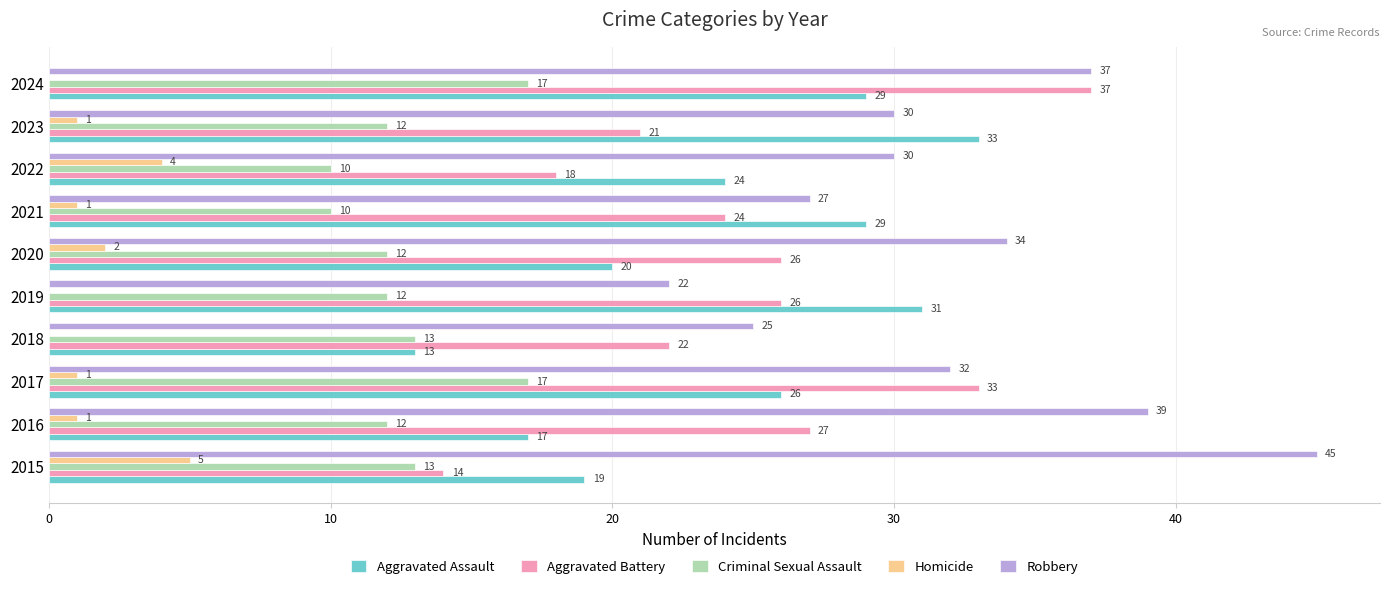

Which series changed the most between 2015 and 2021?

Robbery